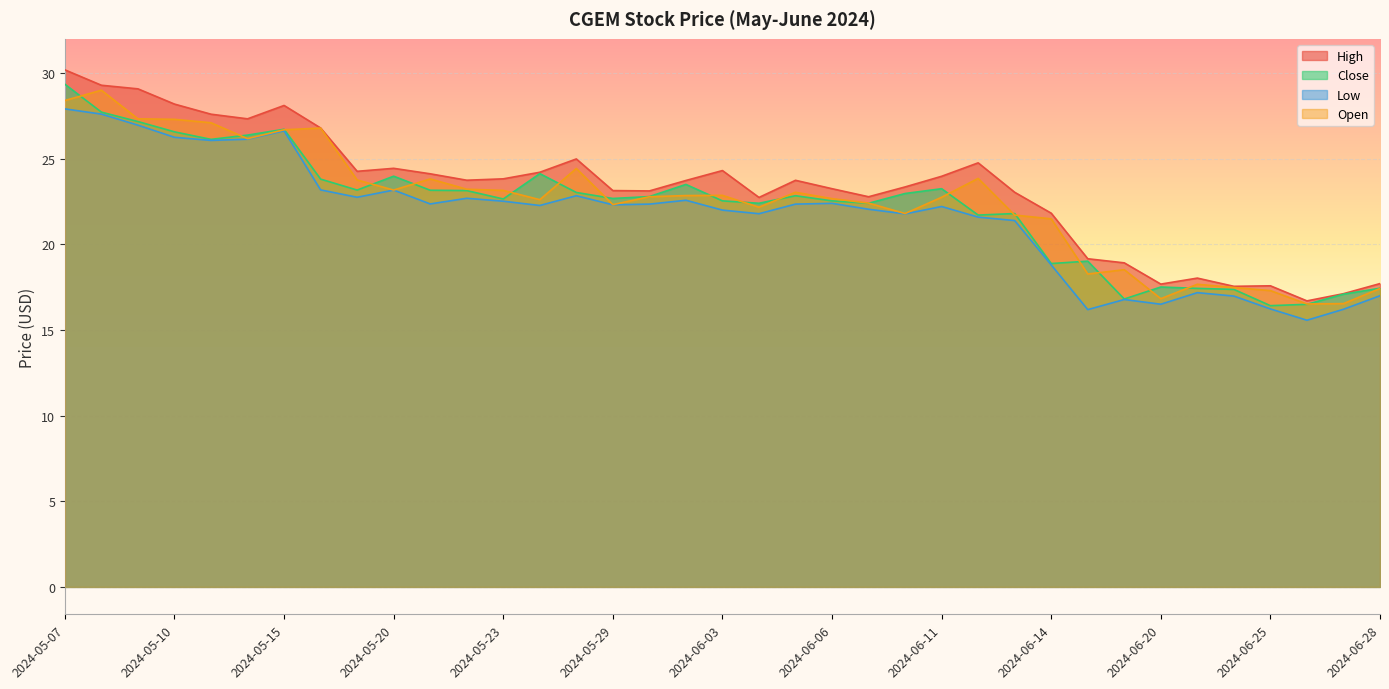

What is the sum of the Low values at 2024-06-17 and 2024-06-27?

32.4